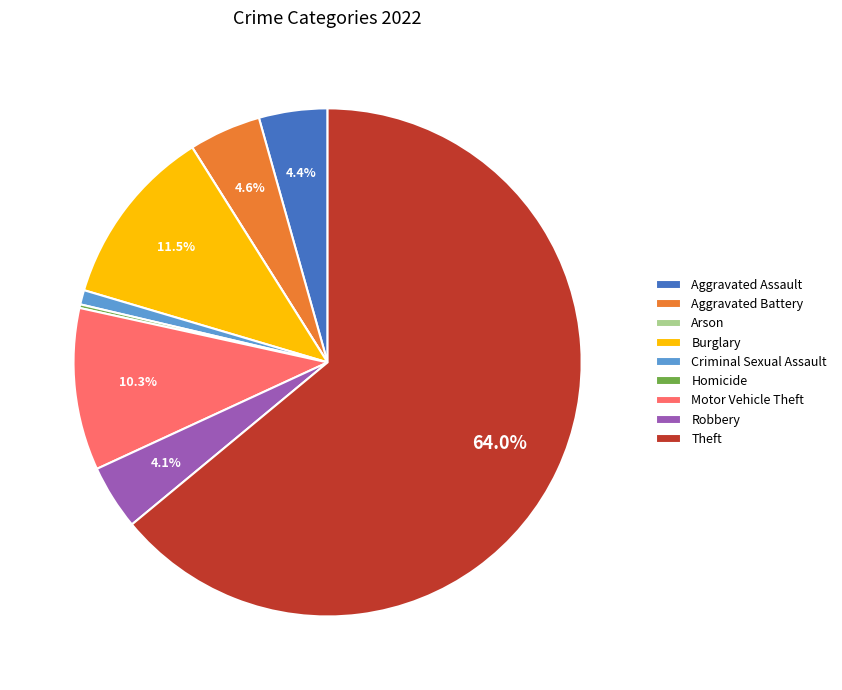

Is the sum of Theft and Burglary greater than half?

Yes